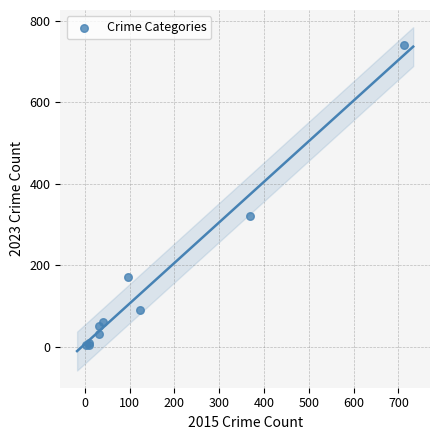

What Y value in the scatter plot is closest to 372?

321